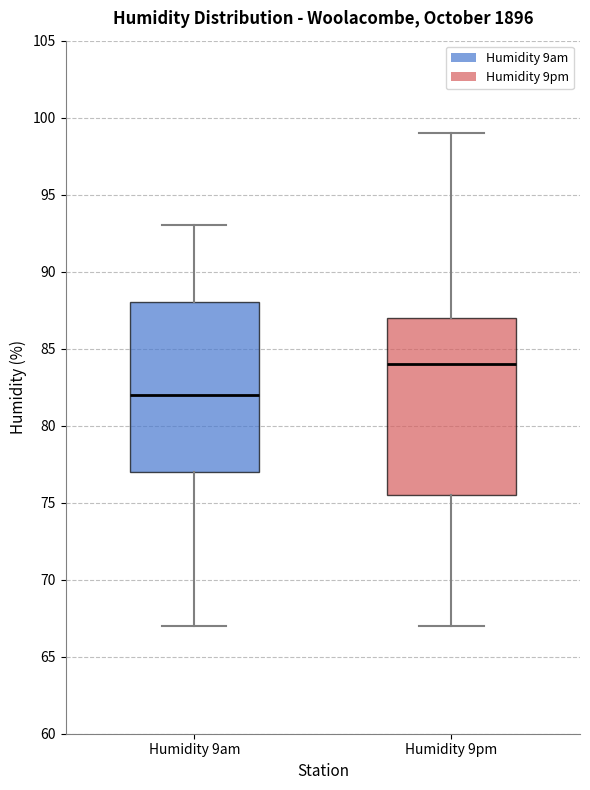

Reading left to right, read every box against the y-axis: the position of its median line, the range the box covers, and the ends of its whiskers. The values are not printed on the chart, so give them approximately, as read against the axis.

Humidity 9am: median 82.0, box 77.0 to 88.0, whiskers 67.0 to 93.0
Humidity 9pm: median 84.0, box 75.5 to 87.0, whiskers 67.0 to 99.0